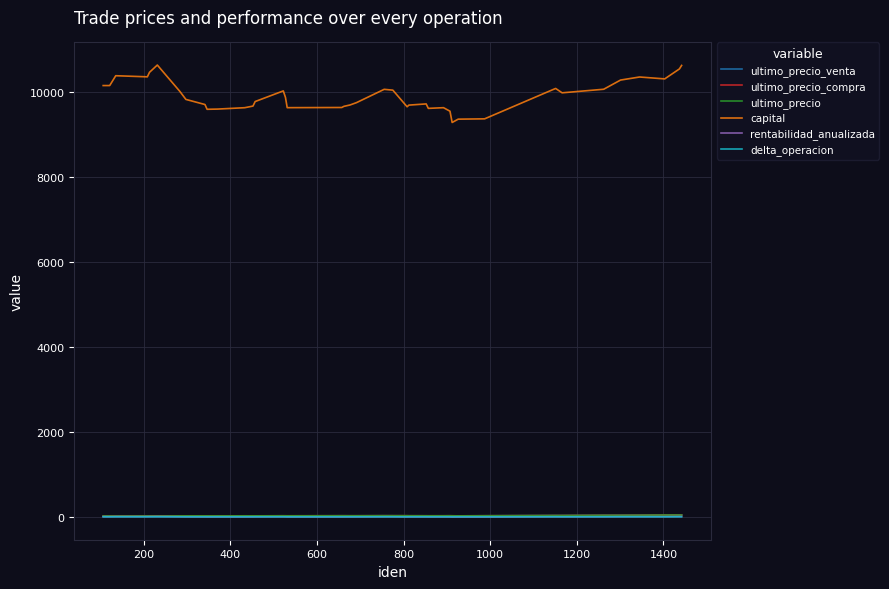

Does the chart have visible grid lines?

Yes